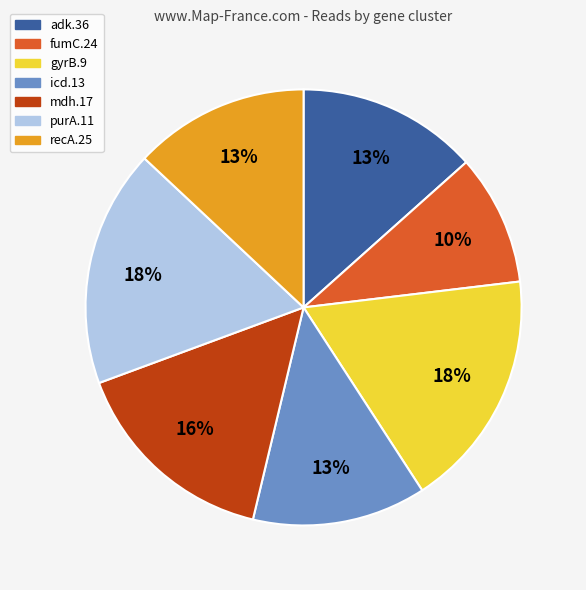

Approximately how many times larger is the value at mdh.17 compared to purA.11?

0.9